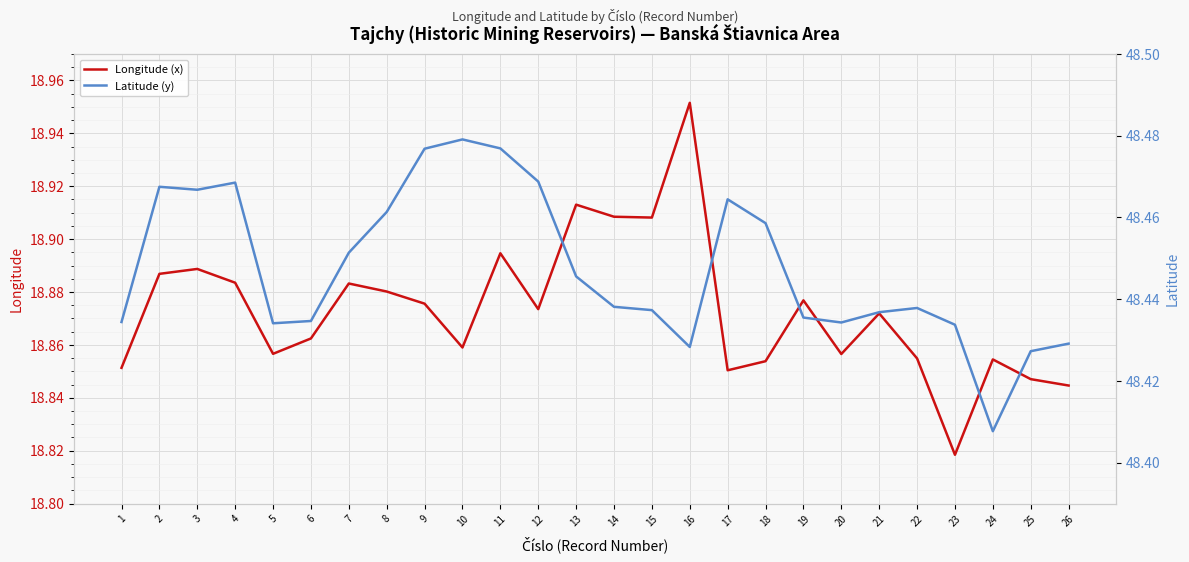

What is the value of the Latitude (y) point at the 20th from the left?

48.4